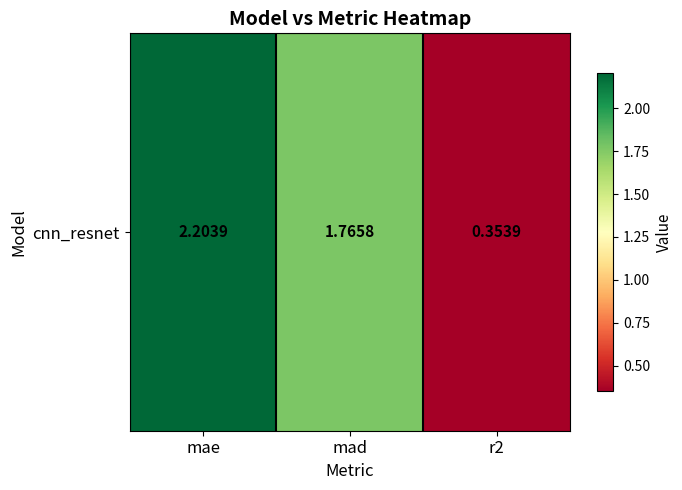

What is the sum of the values at r2 and mae?

2.6